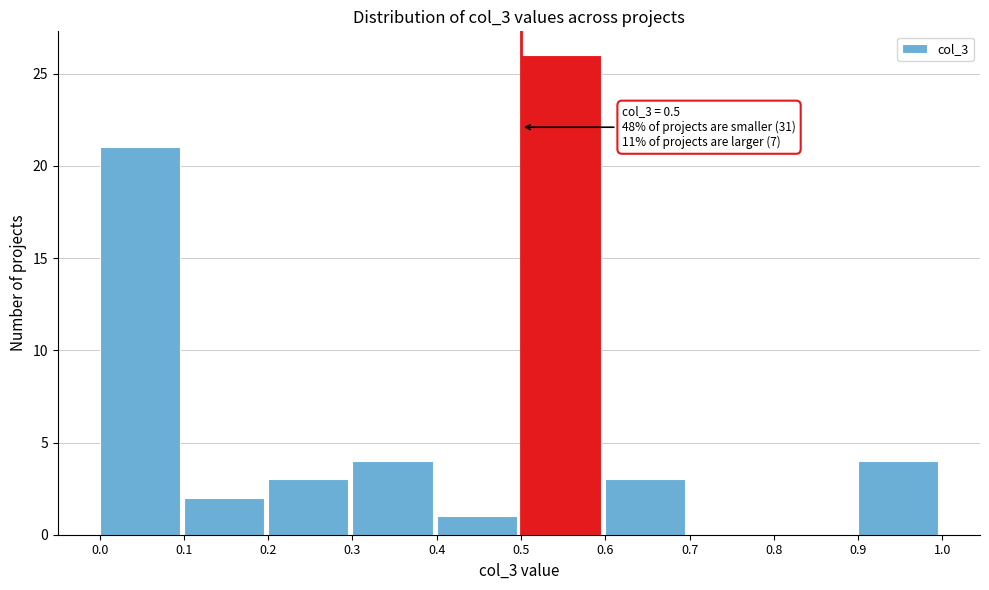

Over which range of the x-axis is the bar tallest?

0.5 to 0.6